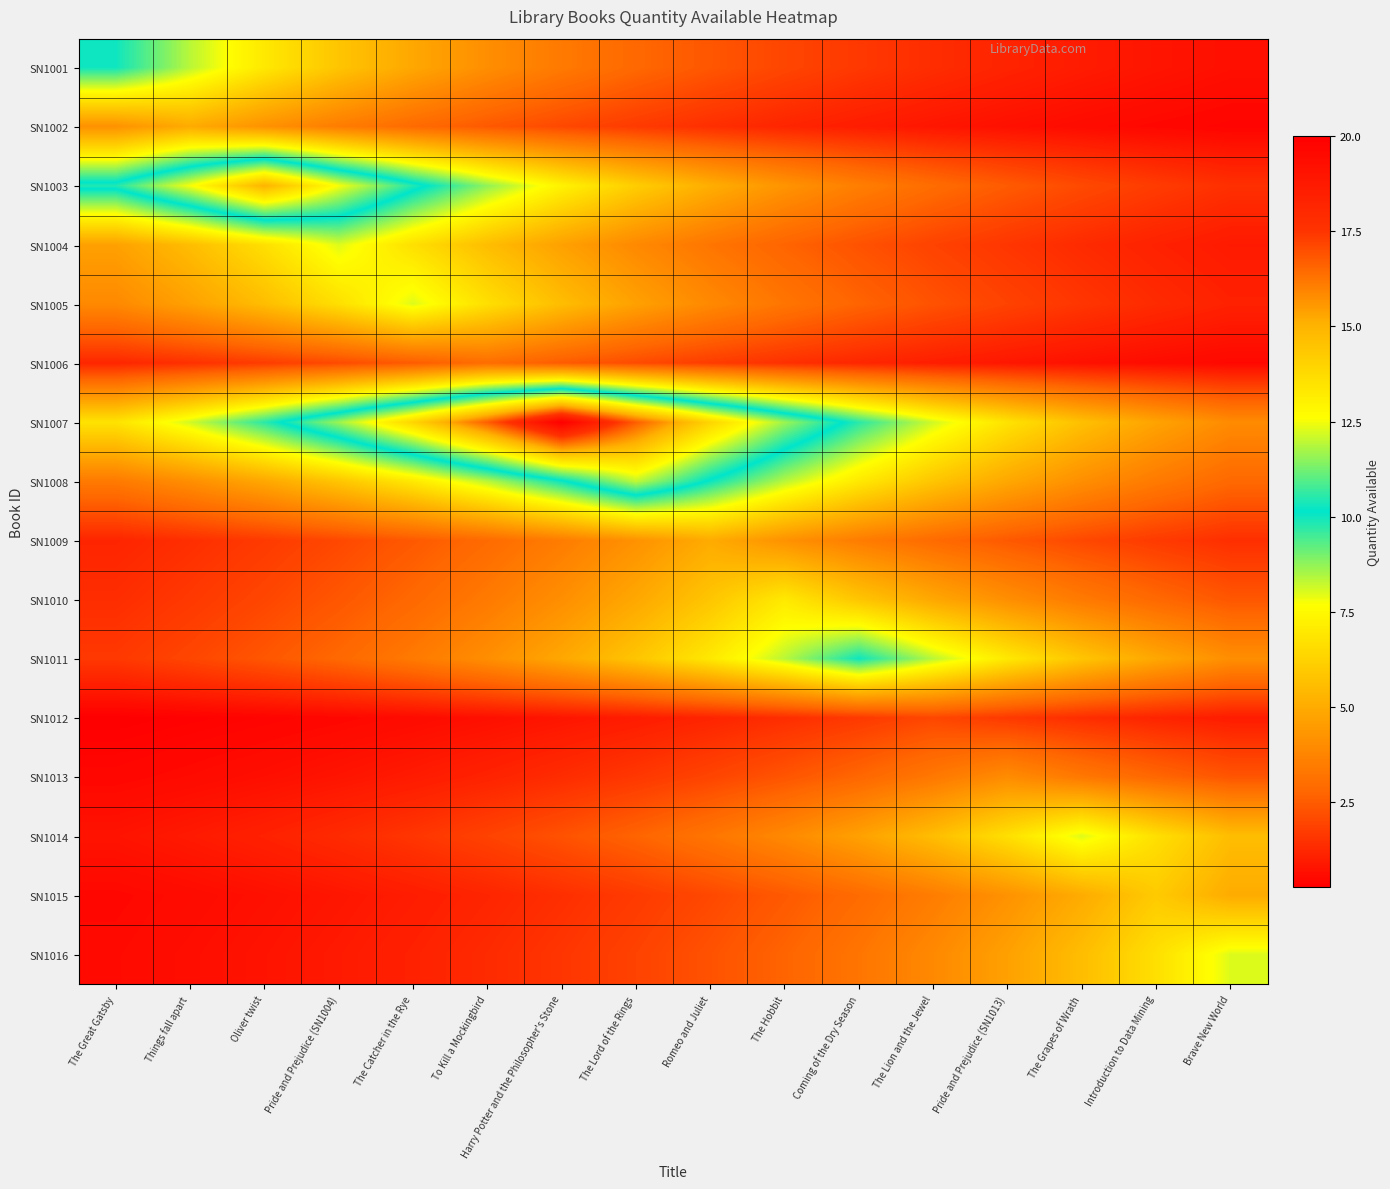

Between The Catcher in the Rye and Pride and Prejudice (SN1004), which is larger?

Pride and Prejudice (SN1004)